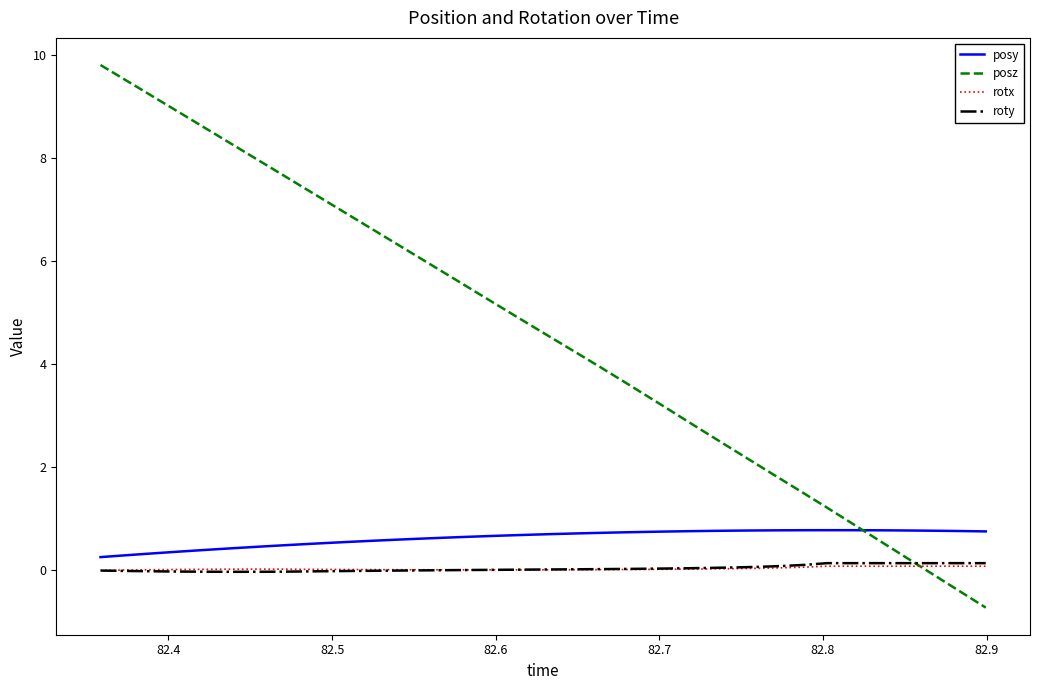

What is the lowest value of the posz series?

-0.7